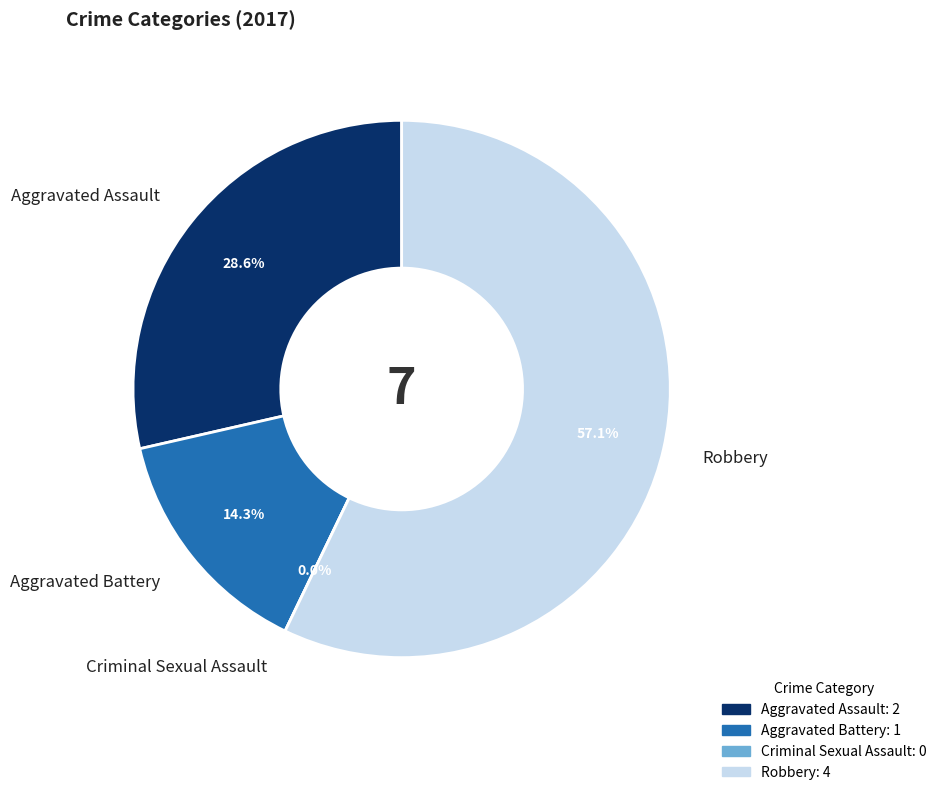

Between Robbery and Aggravated Assault, which is larger?

Robbery